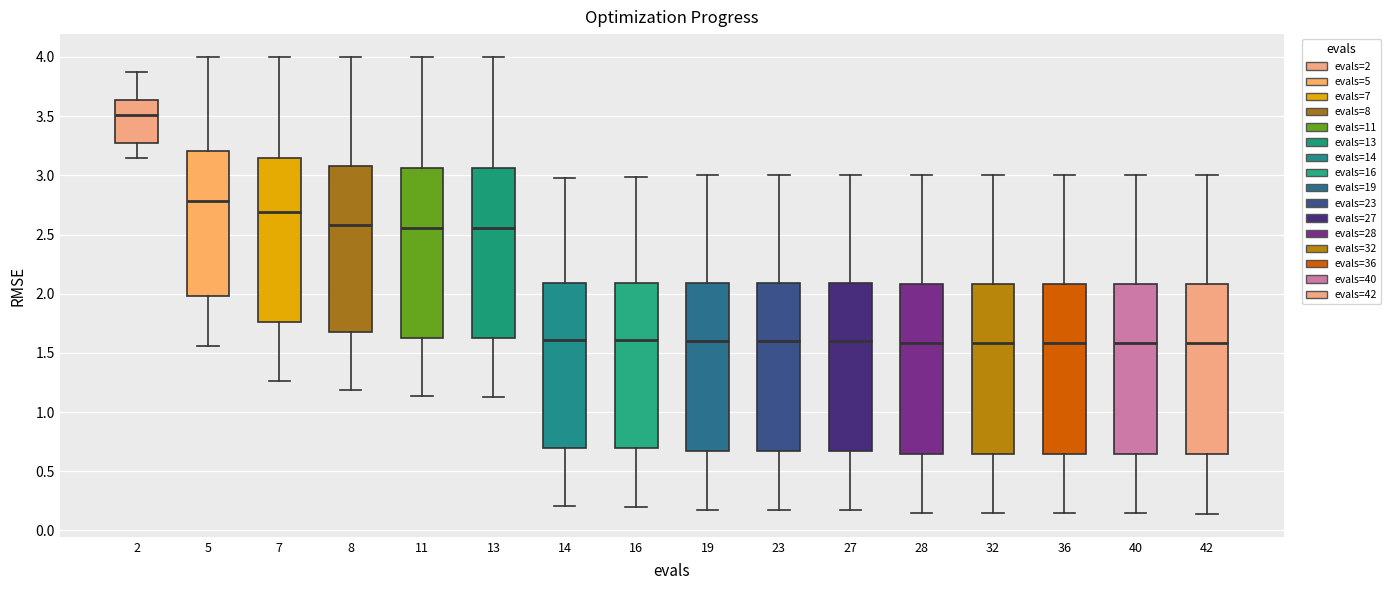

Reading left to right, transcribe this box plot: for each box, give where its median line is, the range the box spans, and where its two whiskers end, as read against the y-axis. The values are not printed on the chart, so give them approximately, as read against the axis.

2: median 3.50, box 3.25 to 3.65, whiskers 3.15 to 3.85
5: median 2.80, box 2.00 to 3.20, whiskers 1.55 to 4.00
7: median 2.70, box 1.75 to 3.15, whiskers 1.25 to 4.00
8: median 2.60, box 1.70 to 3.10, whiskers 1.20 to 4.00
11: median 2.55, box 1.65 to 3.05, whiskers 1.15 to 4.00
13: median 2.55, box 1.65 to 3.05, whiskers 1.15 to 4.00
14: median 1.60, box 0.70 to 2.10, whiskers 0.20 to 3.00
16: median 1.60, box 0.70 to 2.10, whiskers 0.20 to 3.00
19: median 1.60, box 0.65 to 2.10, whiskers 0.20 to 3.00
23: median 1.60, box 0.65 to 2.10, whiskers 0.20 to 3.00
27: median 1.60, box 0.65 to 2.10, whiskers 0.20 to 3.00
28: median 1.60, box 0.65 to 2.10, whiskers 0.15 to 3.00
32: median 1.60, box 0.65 to 2.10, whiskers 0.15 to 3.00
36: median 1.60, box 0.65 to 2.10, whiskers 0.15 to 3.00
40: median 1.60, box 0.65 to 2.10, whiskers 0.15 to 3.00
42: median 1.60, box 0.65 to 2.10, whiskers 0.15 to 3.00